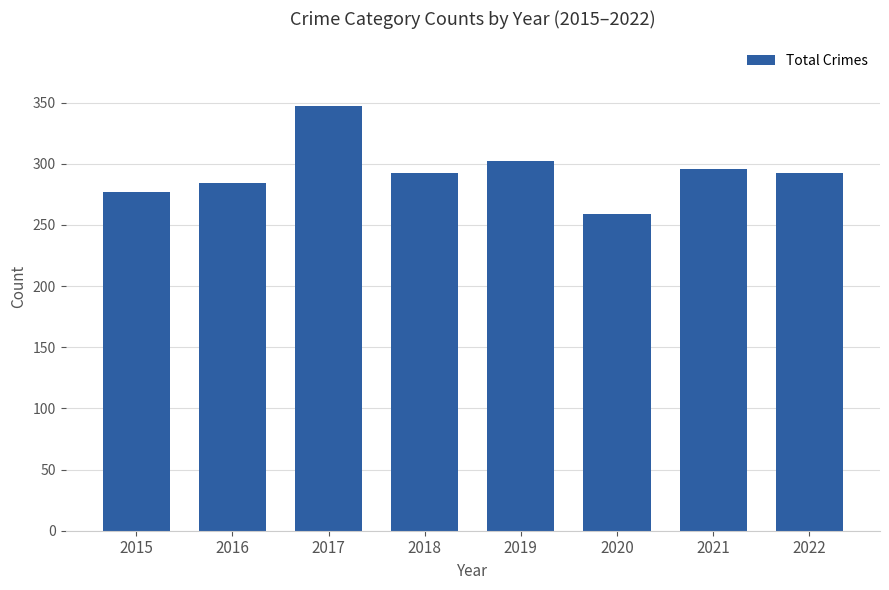

What is the change in value from 2021 to 2022?

-4